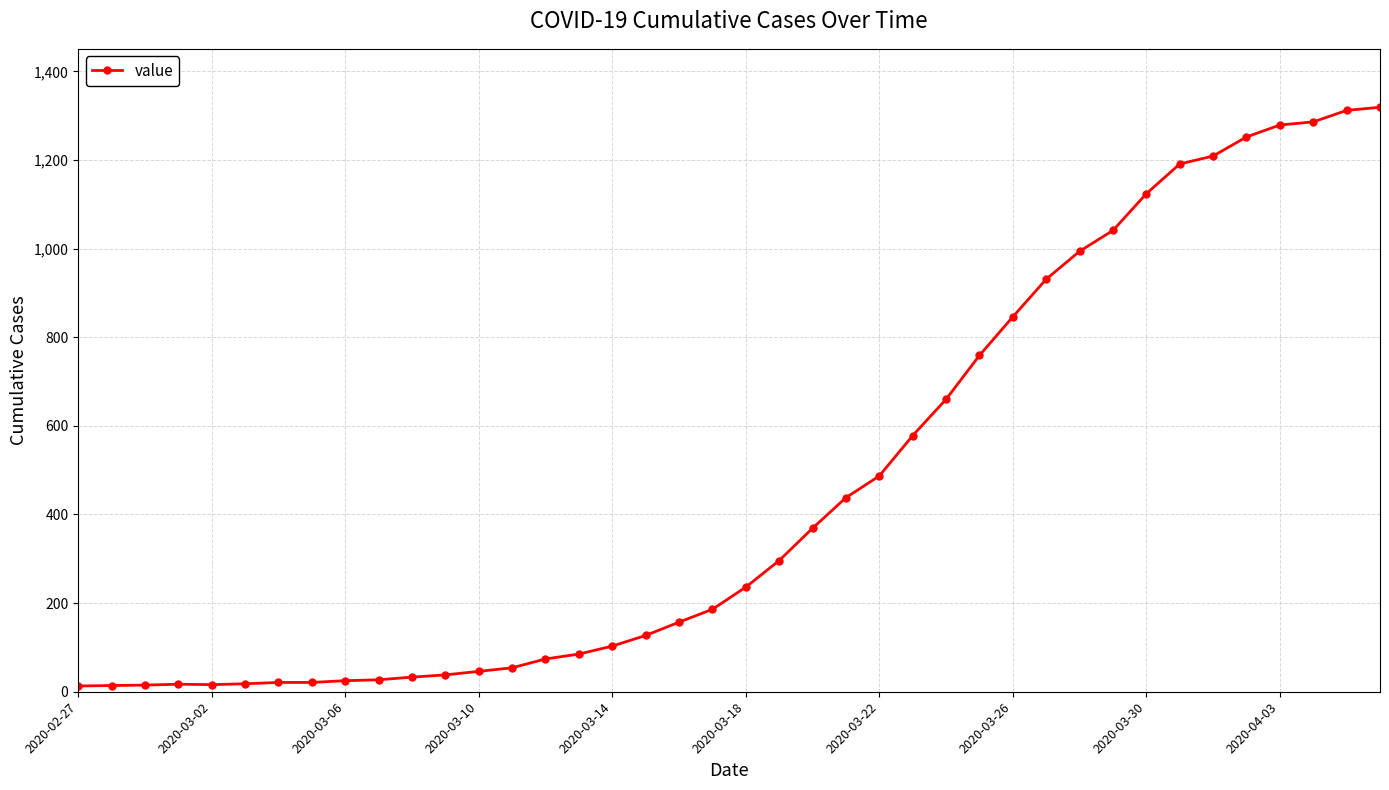

What is the difference between the maximum and minimum values?

1306